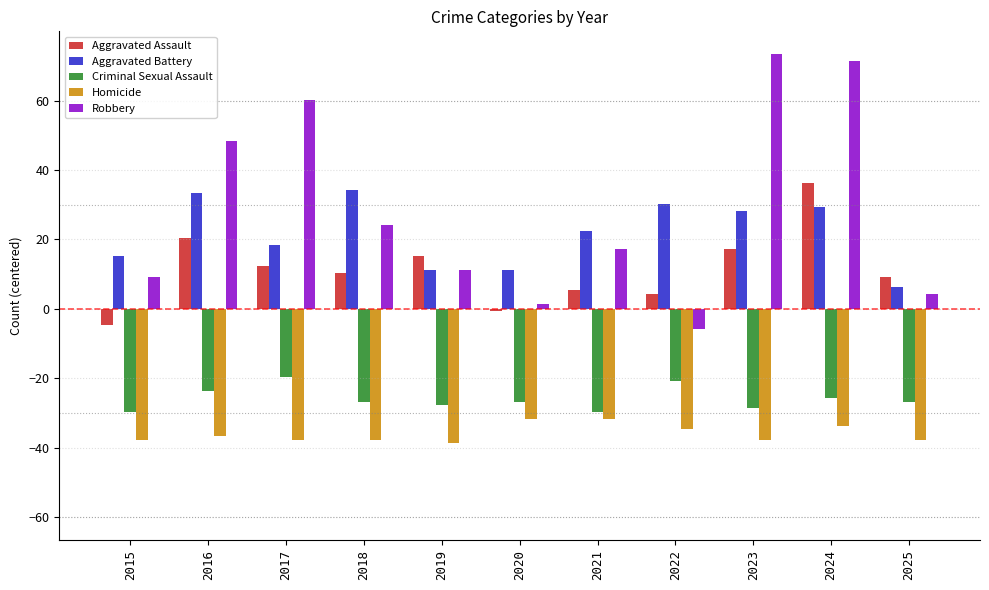

What are all the series names shown in the legend?

Aggravated Assault, Aggravated Battery, Criminal Sexual Assault, Homicide, Robbery